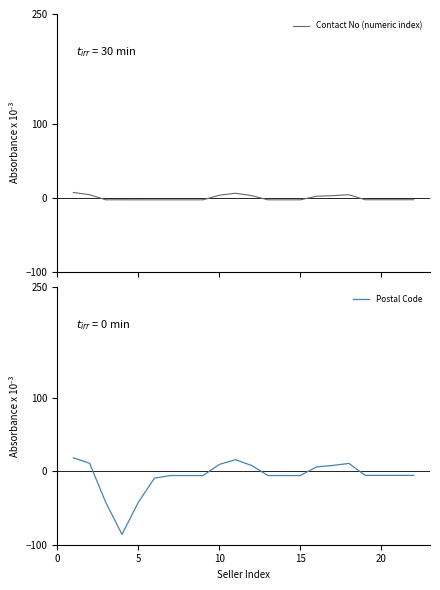

Which series has the largest total across all categories?

Contact No (numeric index)